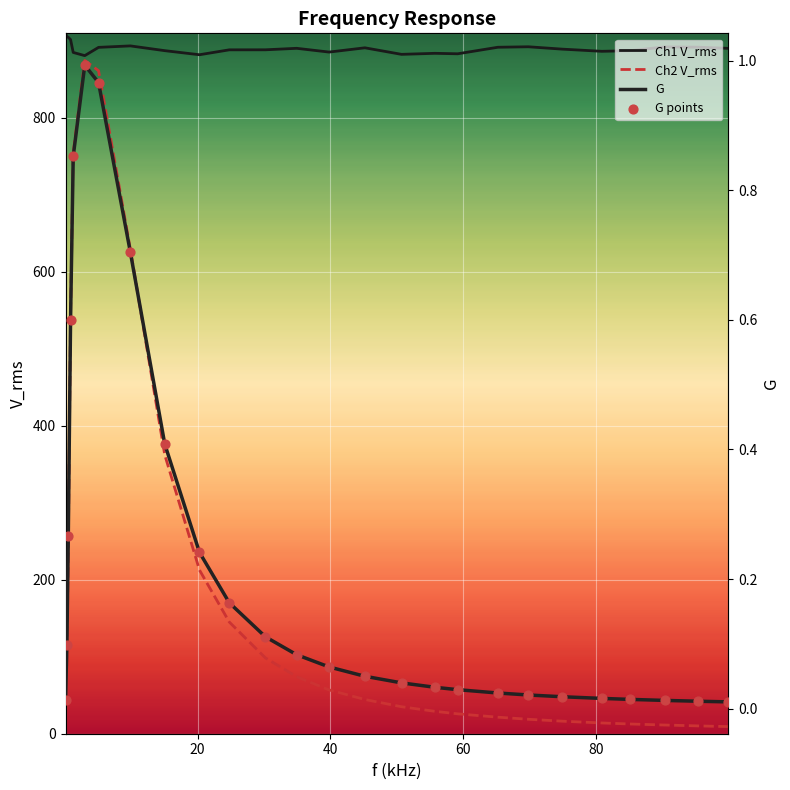

Which series has the largest Y range (max minus min)?

Ch2 V_rms